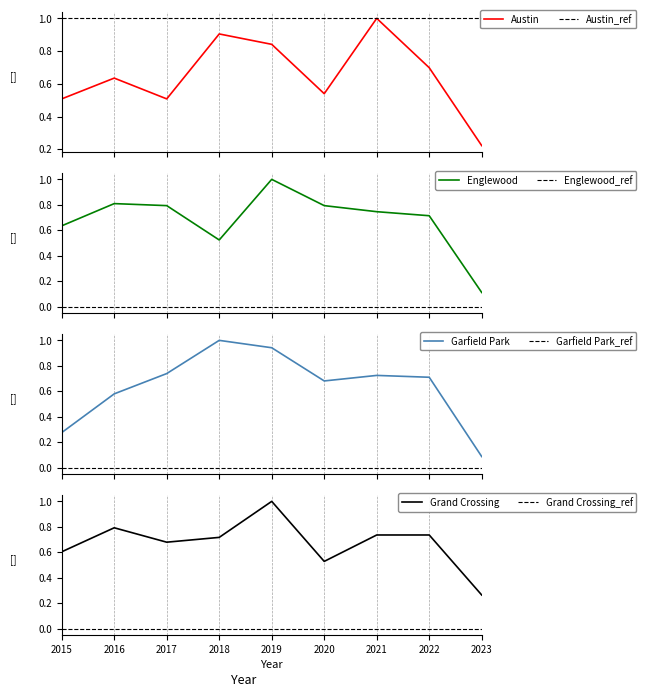

True or false: Grand Crossing has a value of 0.4 at 2017.

False